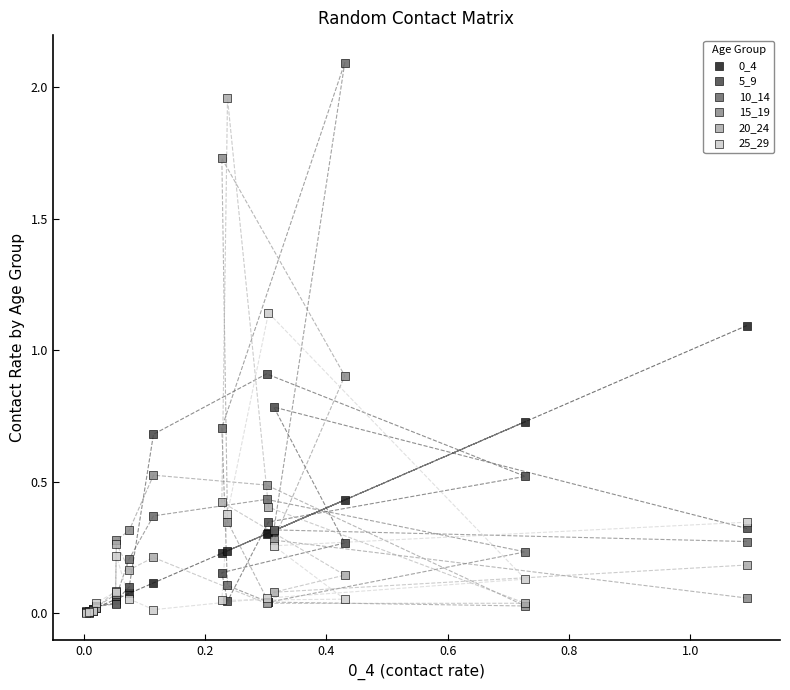

Which series has the largest Y range (max minus min)?

10_14